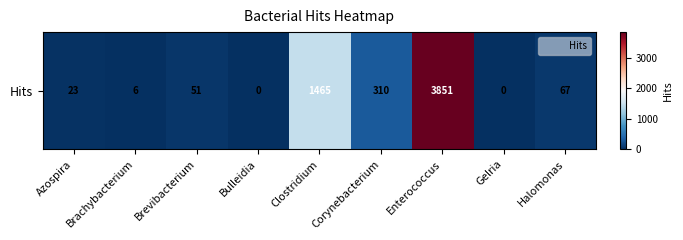

Read the value at Brevibacterium, to the nearest 50.

50